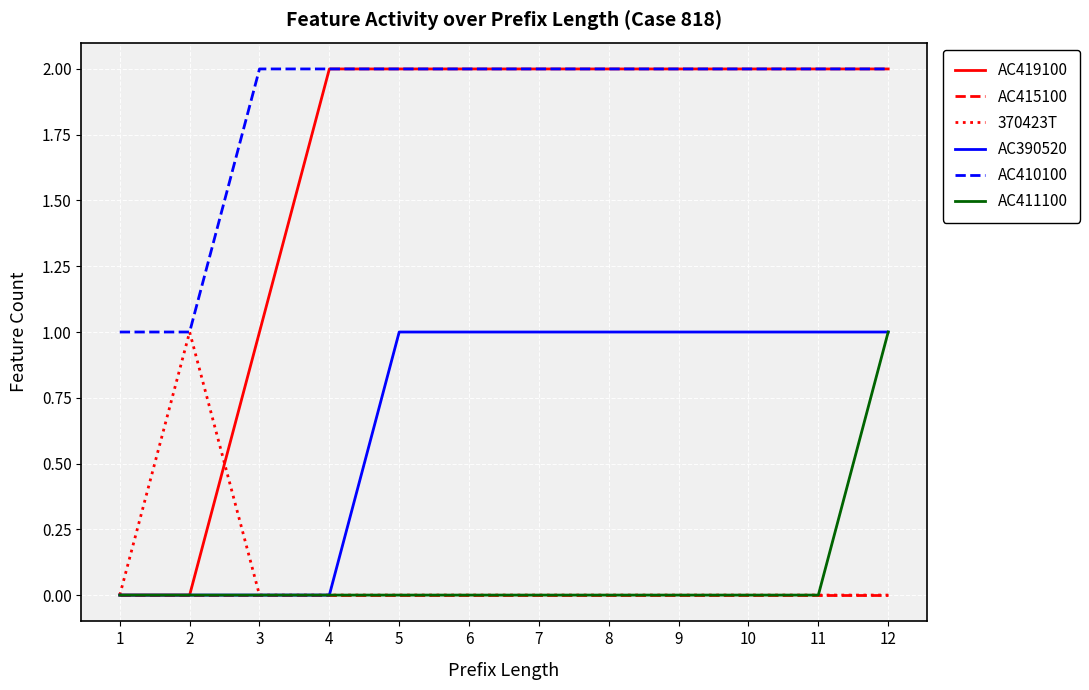

What is the difference between the maximum and minimum values in the AC411100 series?

1